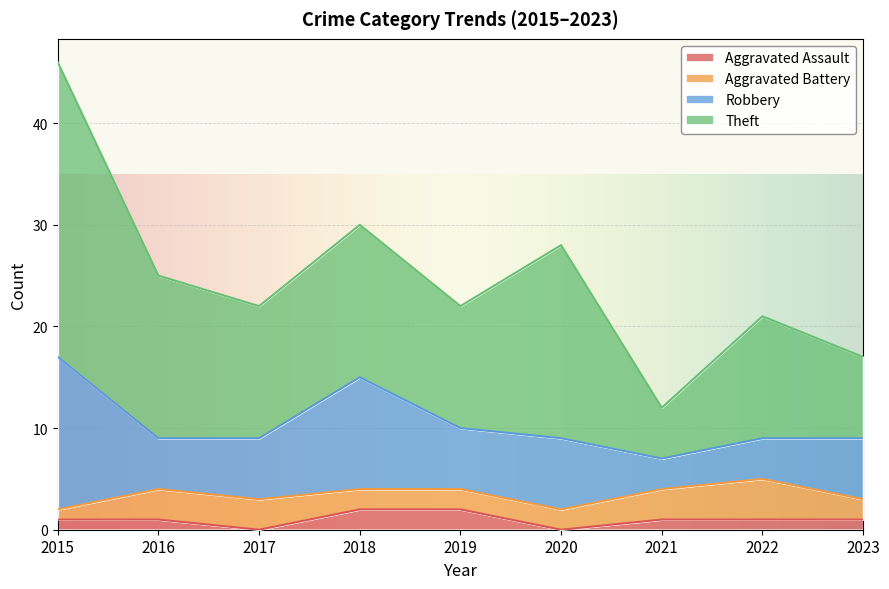

List the labels in order of Robbery value, smallest first.

2021, 2022, 2016, 2017, 2019, 2023, 2020, 2018, 2015